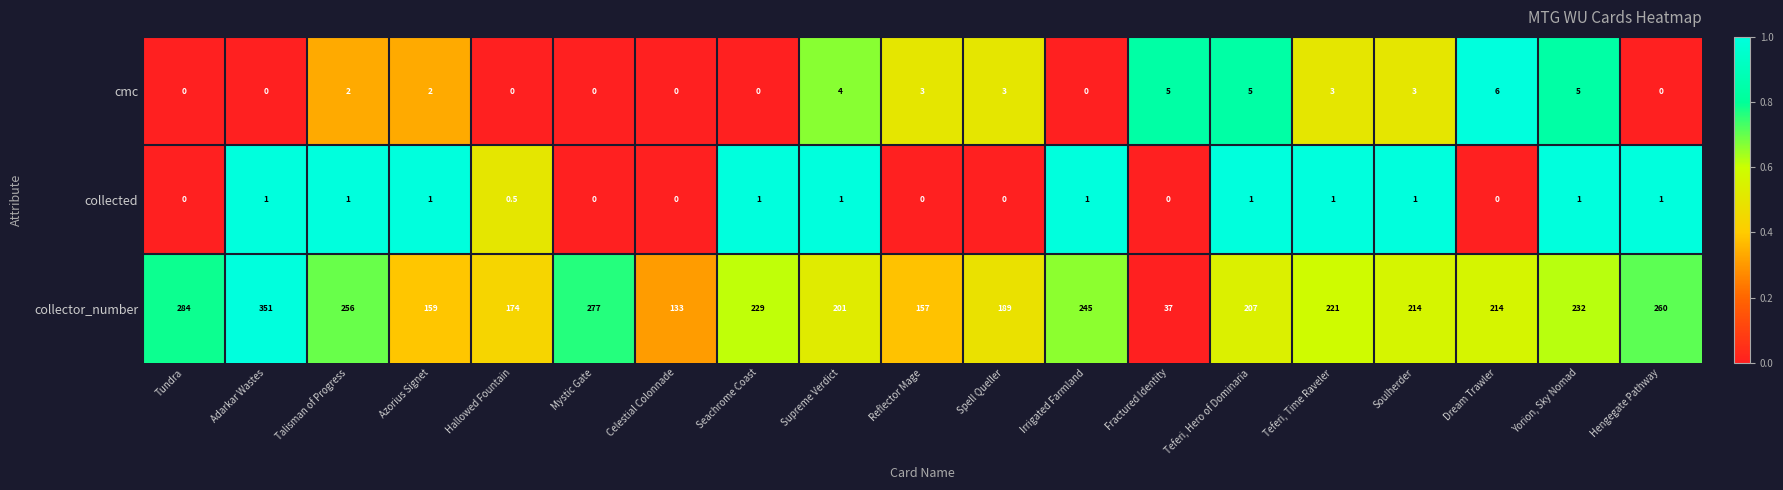

True or false: collector_number has a value of 159.0 at Azorius Signet.

True